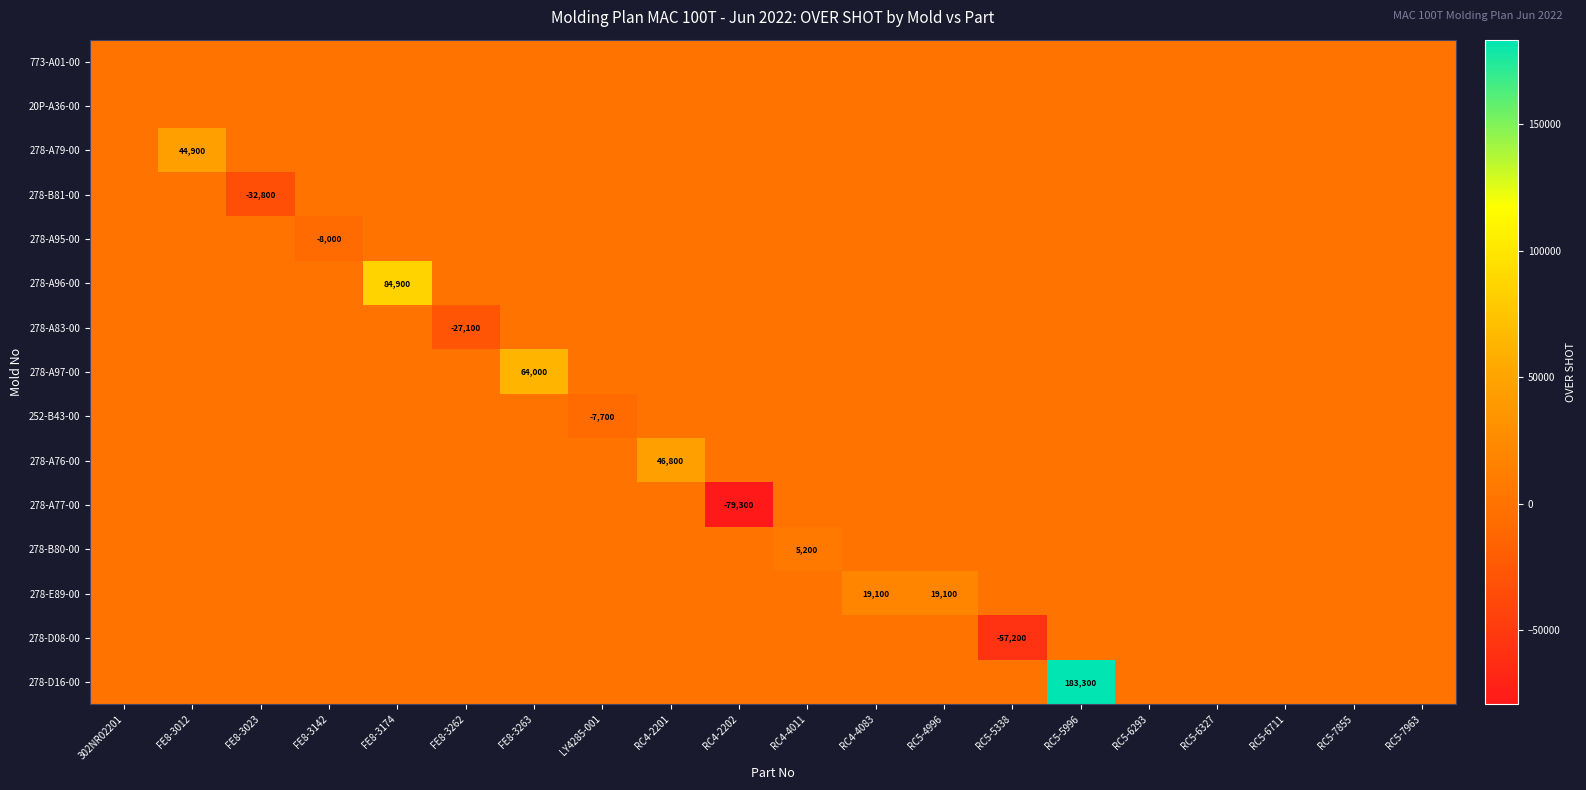

Is it true that 278-A79-00 equals 68207 at FE8-3012?

False